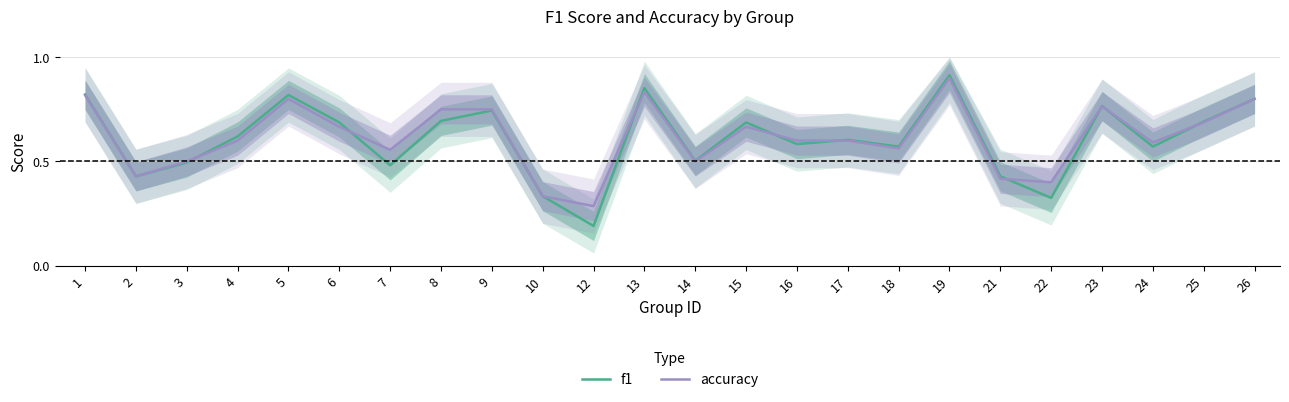

Which label corresponds to the smallest value in the chart?

12